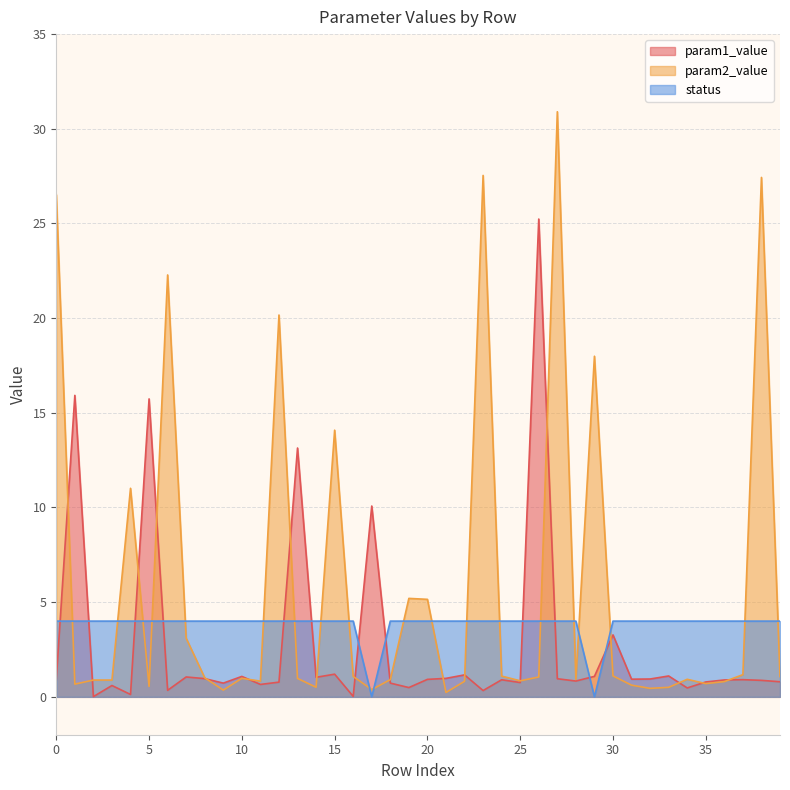

What is the difference between the maximum and minimum values in the param1_value series?

25.2